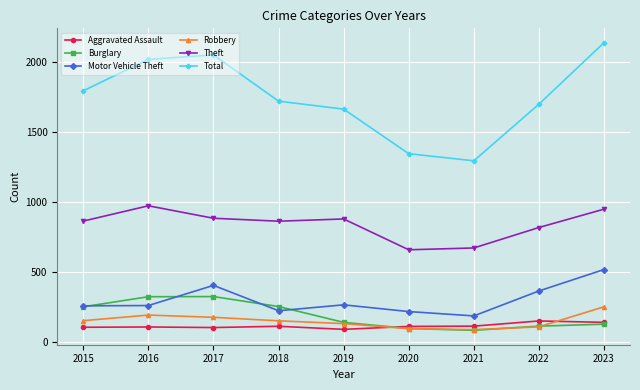

How many lines are shown in the chart?

6